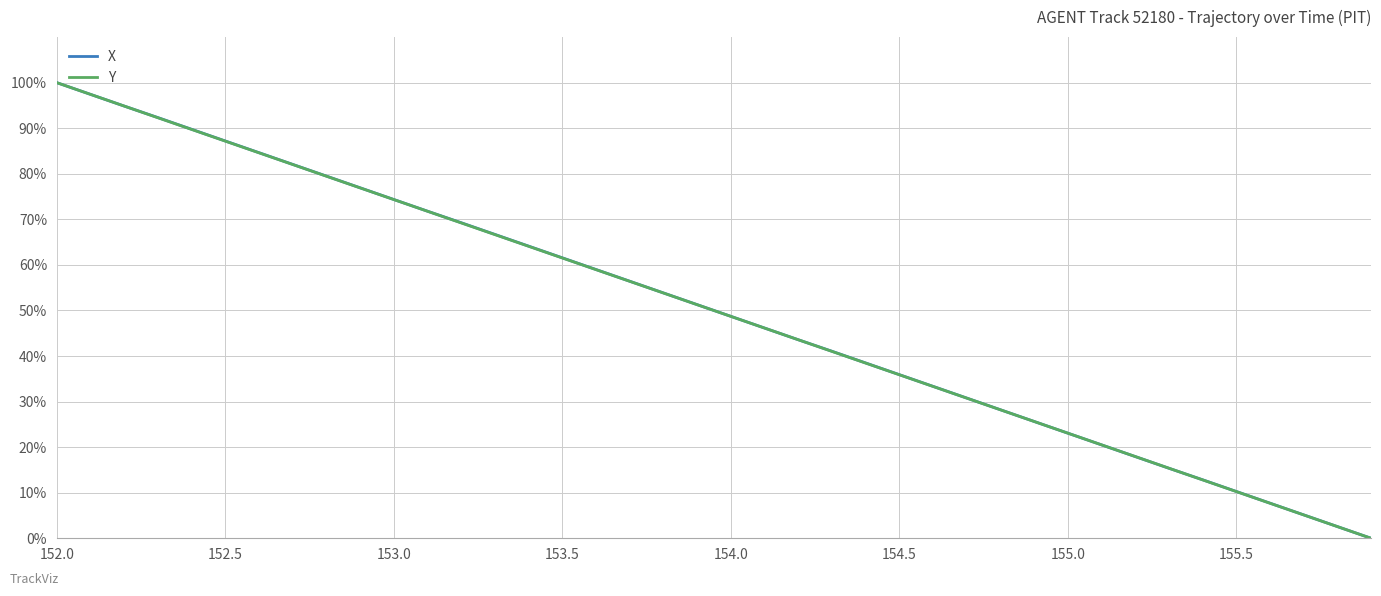

What is the greatest value displayed?

100.0